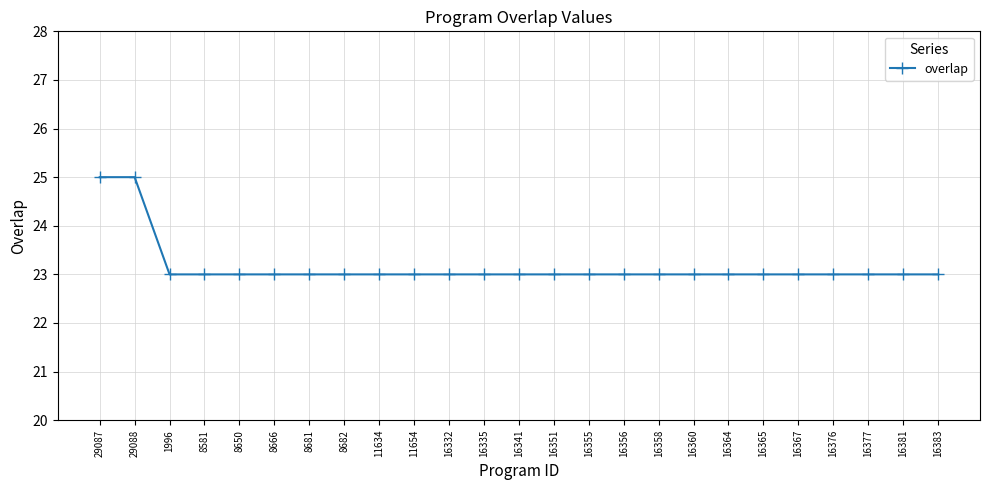

Reading left to right, list all the values displayed in this chart.

25	25	23	23	23	23	23	23	23	23	23	23	23	23	23	23	23	23	23	23	23	23	23	23	23